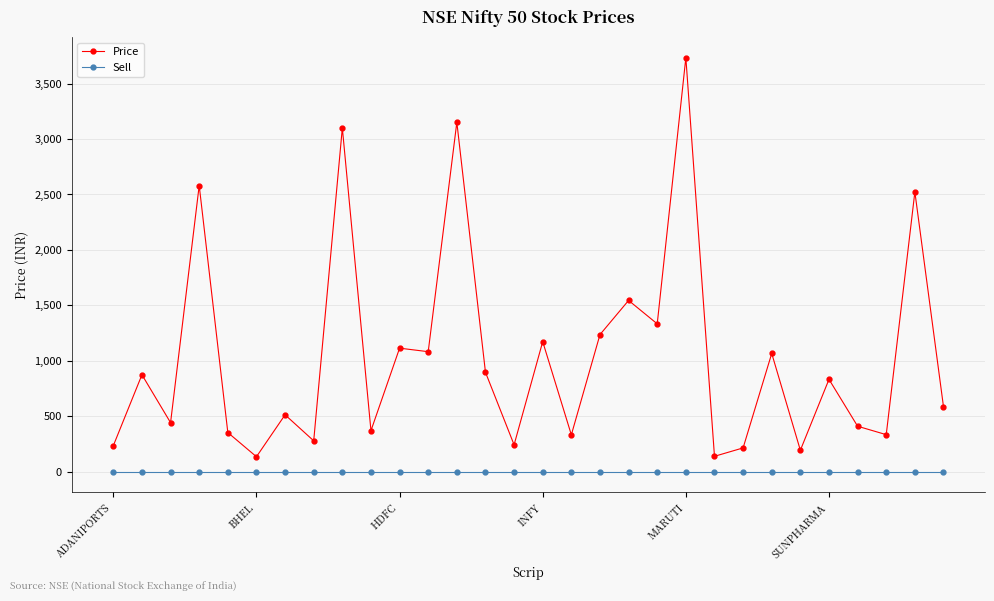

True or false: Sell and Price cross at least once.

False